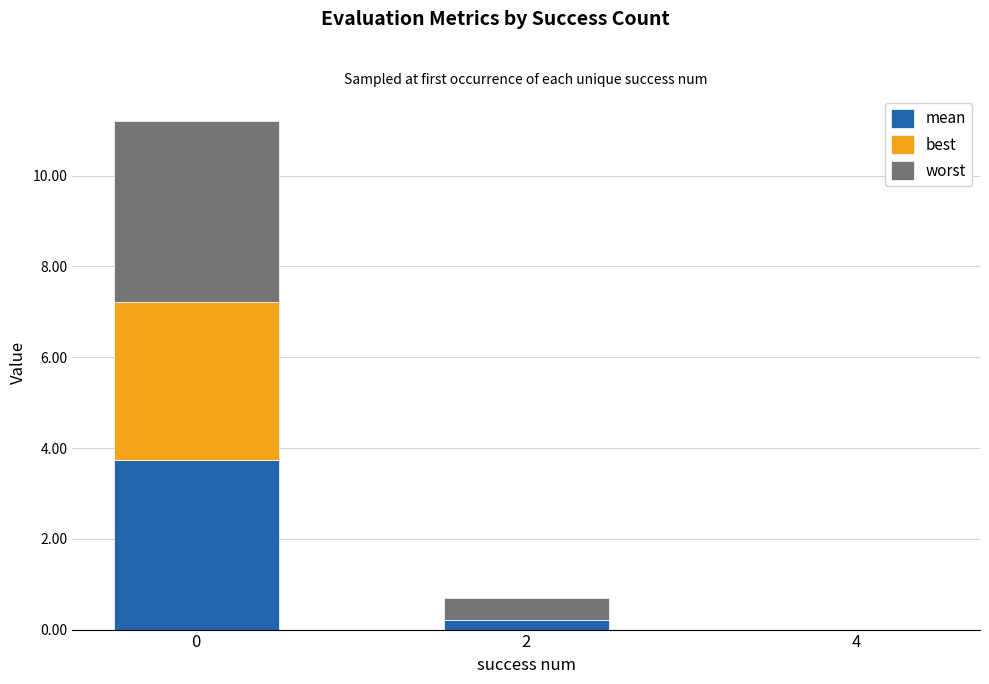

List the labels in order of worst value, largest first.

0, 2, 4